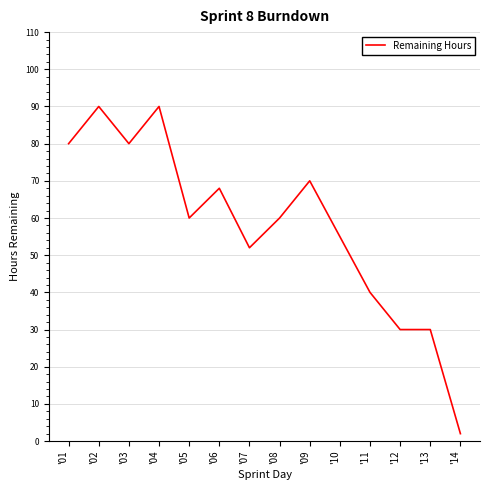

What is the minimum value shown in the chart?

2